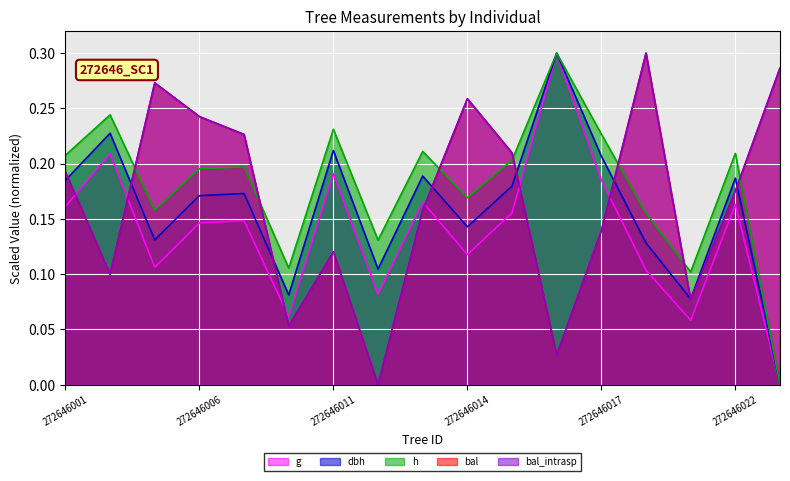

How many positive values does the g series have?

16